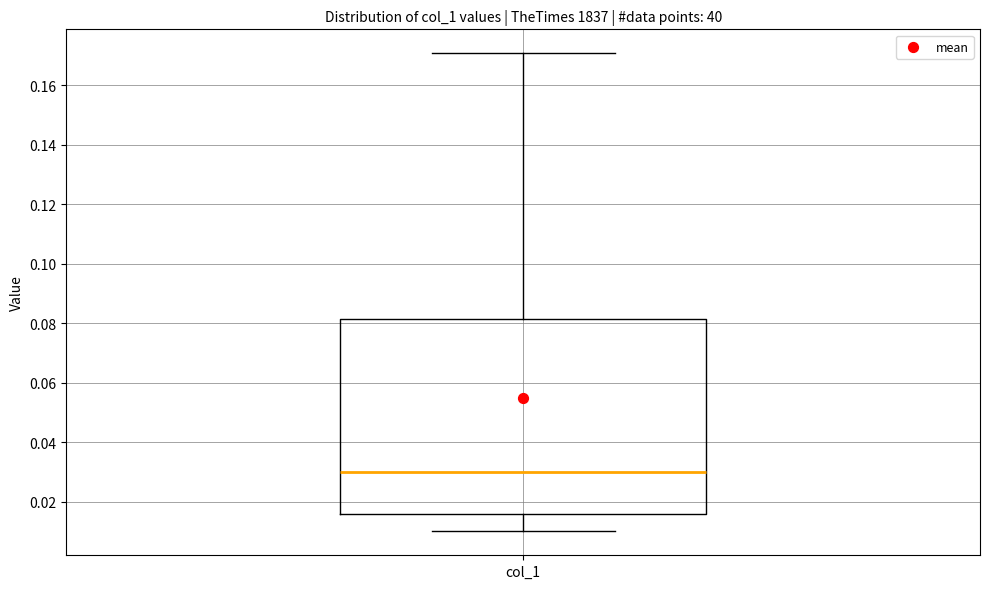

Where does the lower whisker of the box for col_1 end on the y-axis? The values are not printed on the chart, so give them approximately, as read against the axis.

0.010